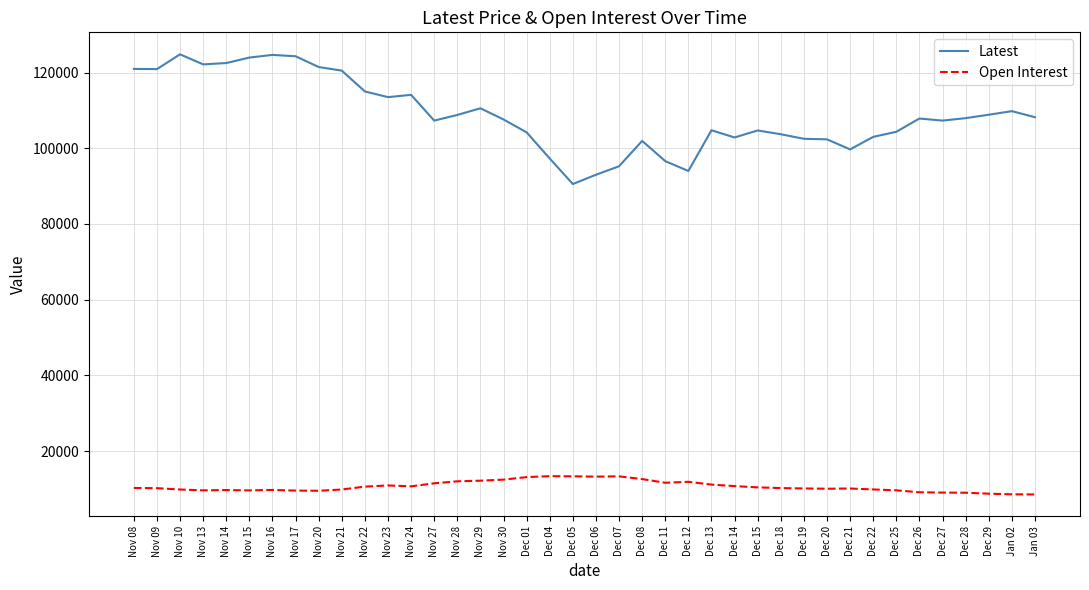

True or false: Open Interest and Latest cross at least once.

False